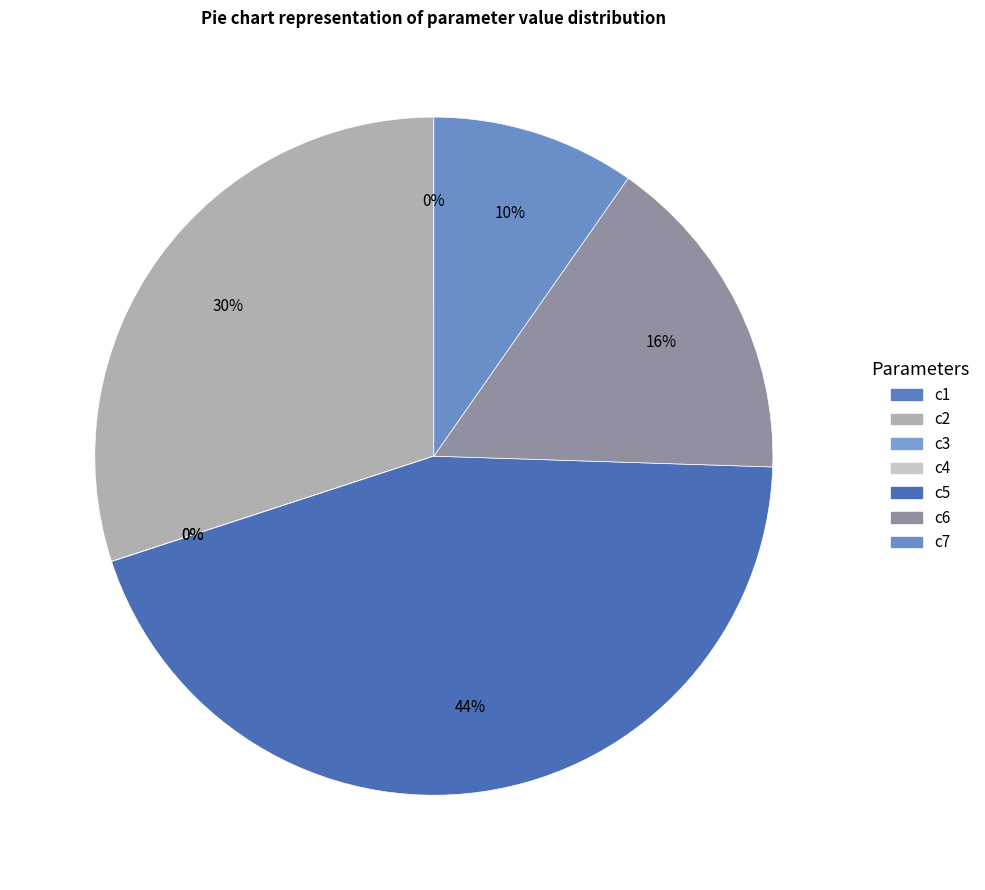

Which has a higher value, c2 or c5?

c5